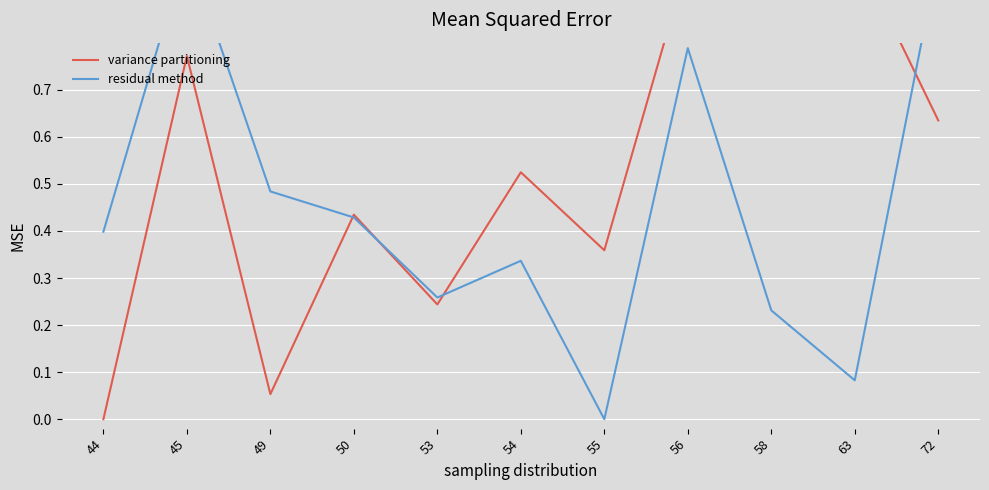

Is the value of variance partitioning at 44 greater than the value of residual method at 45?

No